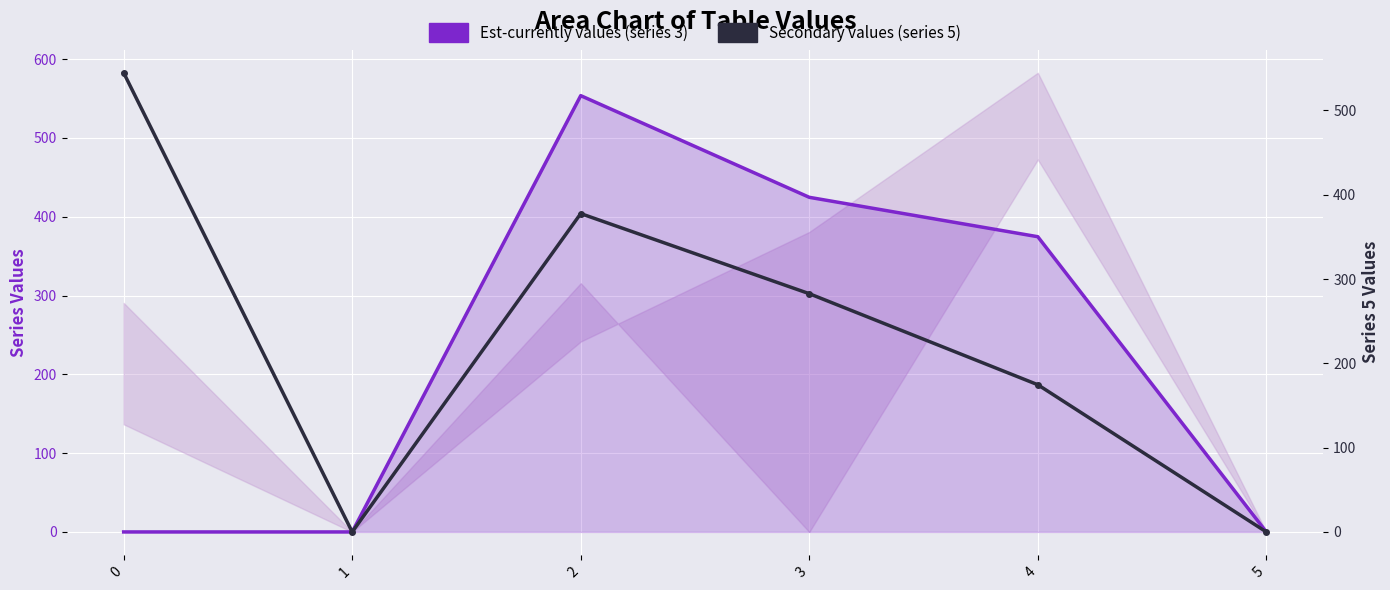

How many distinct data groups are displayed?

2